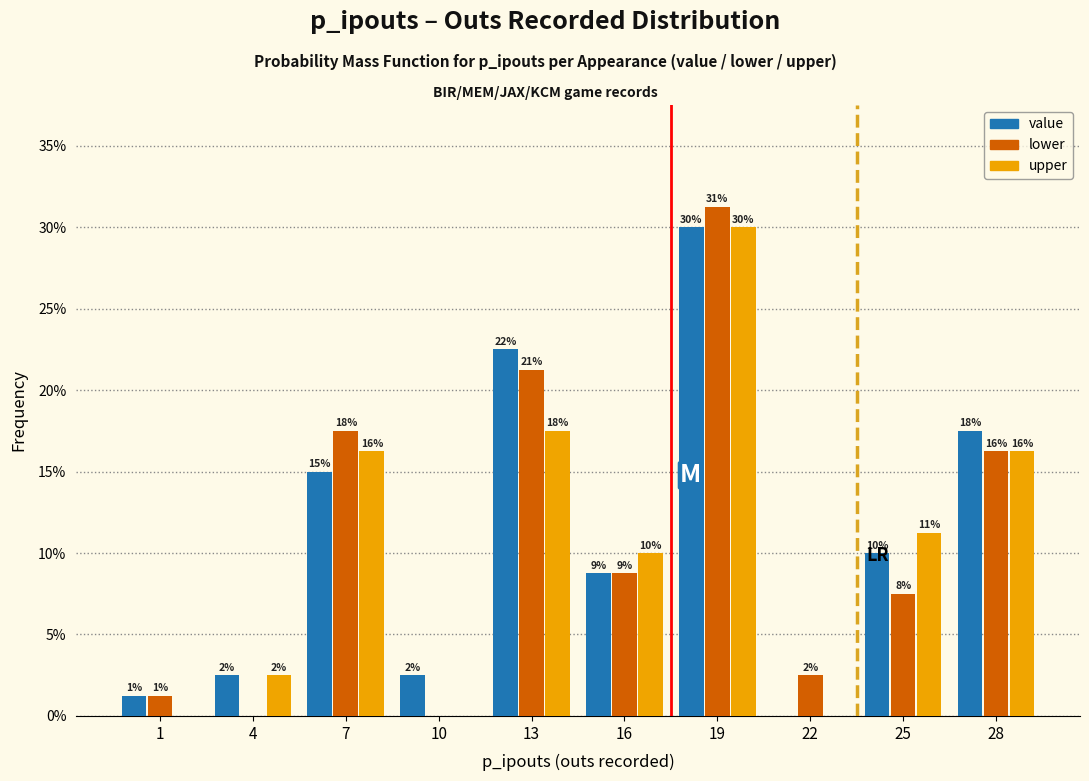

How many groups of bars are there?

10